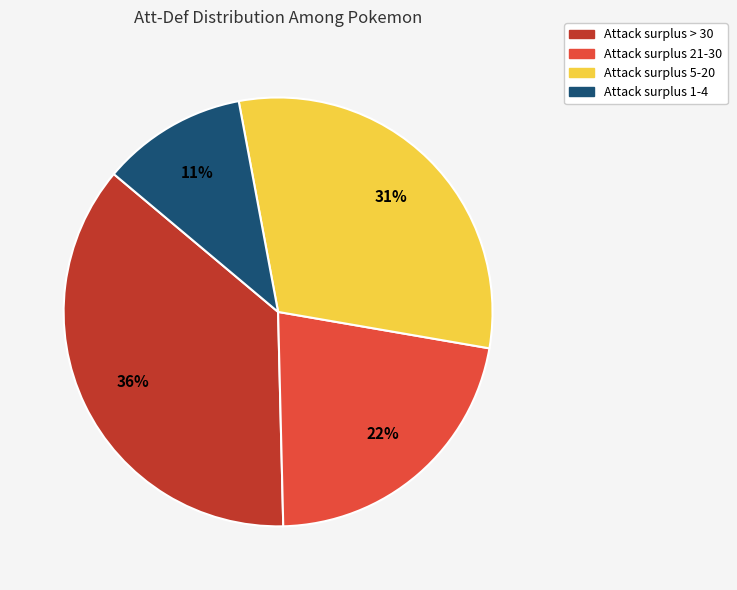

Is there a majority slice in this chart?

No